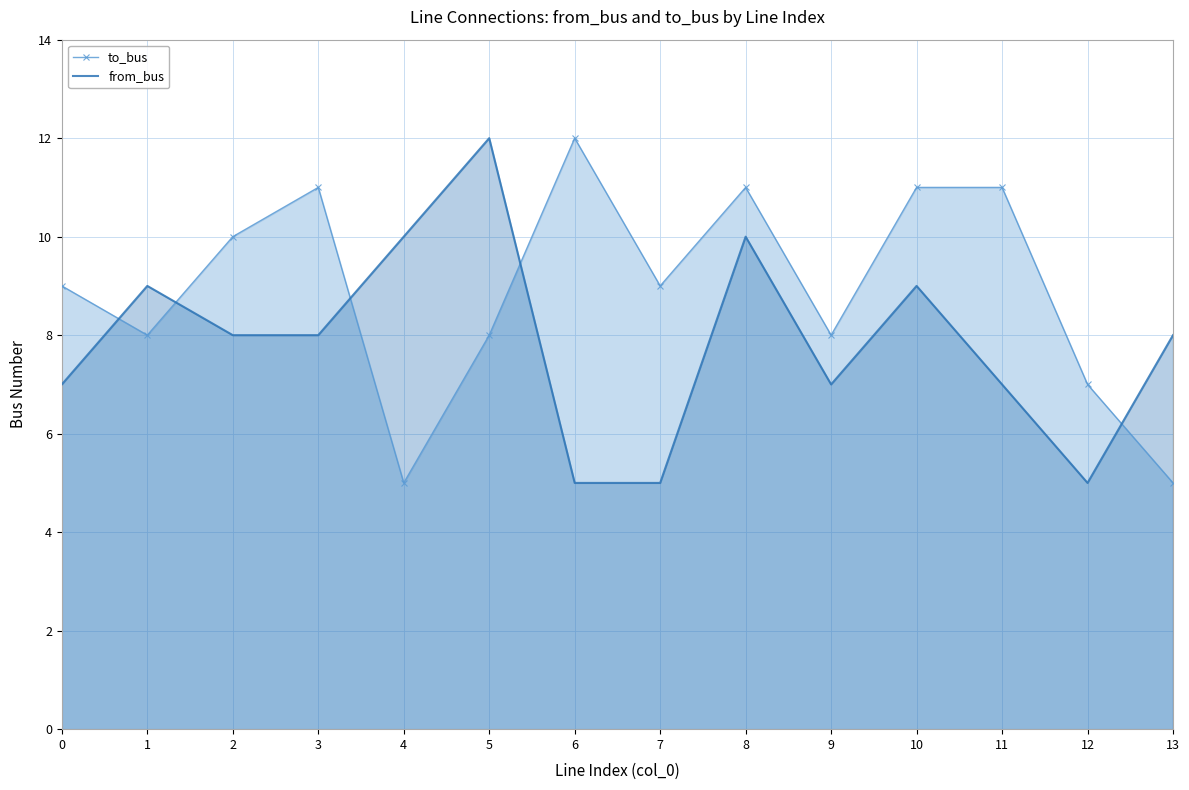

What is the value of the from_bus point at the 6th from the left?

12